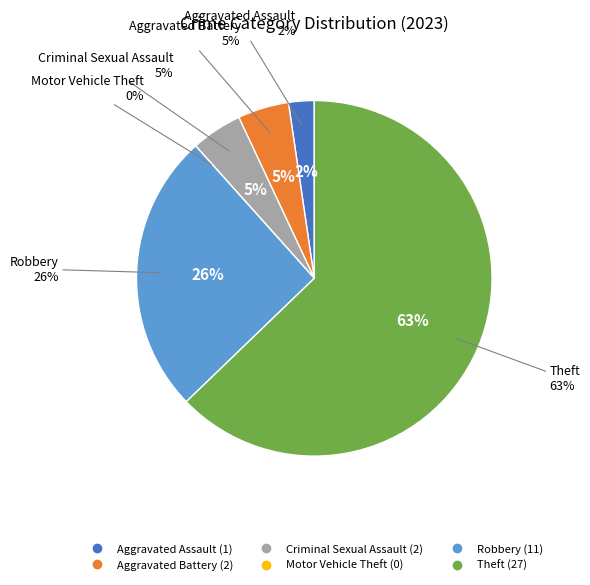

Rank the categories by value from lowest to highest.

Motor Vehicle Theft, Aggravated Assault, Aggravated Battery, Criminal Sexual Assault, Robbery, Theft